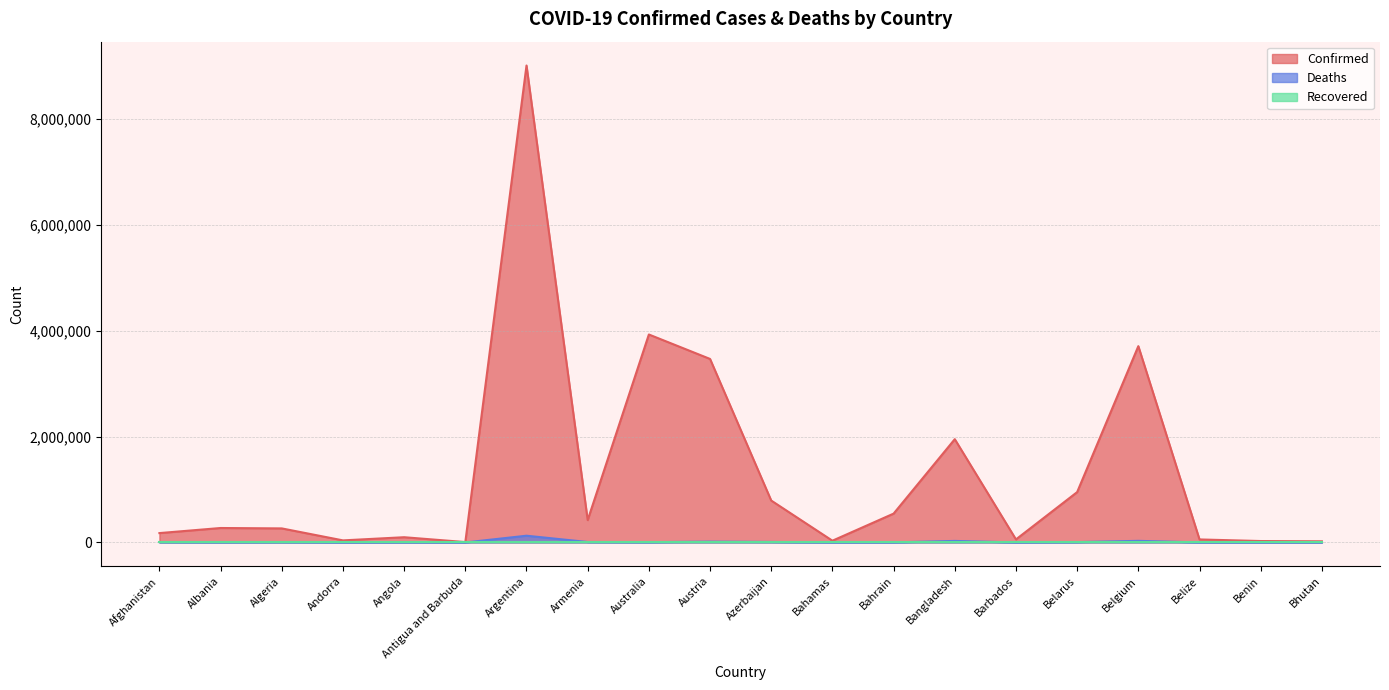

True or false: Confirmed has a value of 69069 at Angola.

False